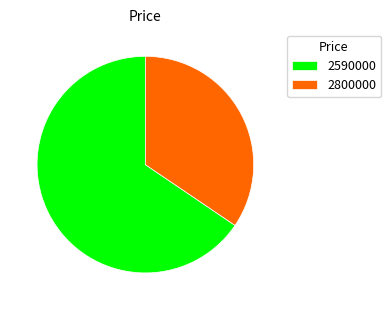

Rank the categories by value from highest to lowest.

2590000, 2800000